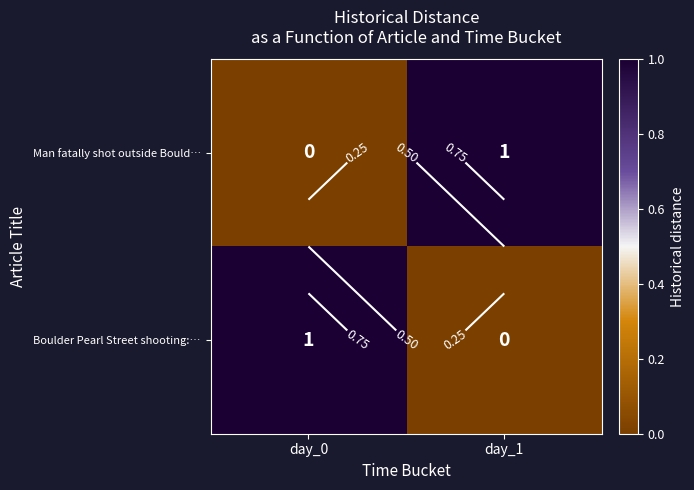

List the series in order of their peak value, lowest first.

Man fatally shot outside Bould…, Boulder Pearl Street shooting:…